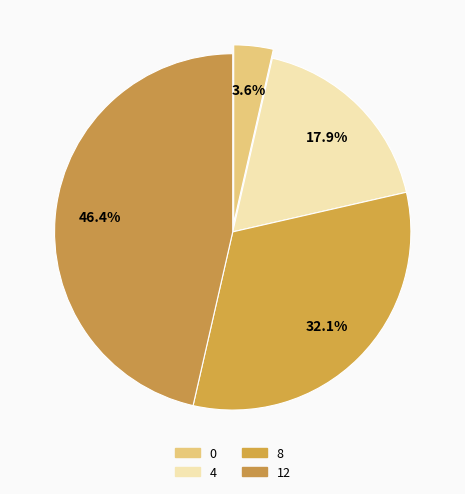

What percentage is the 12 slice, to the nearest percent?

46%